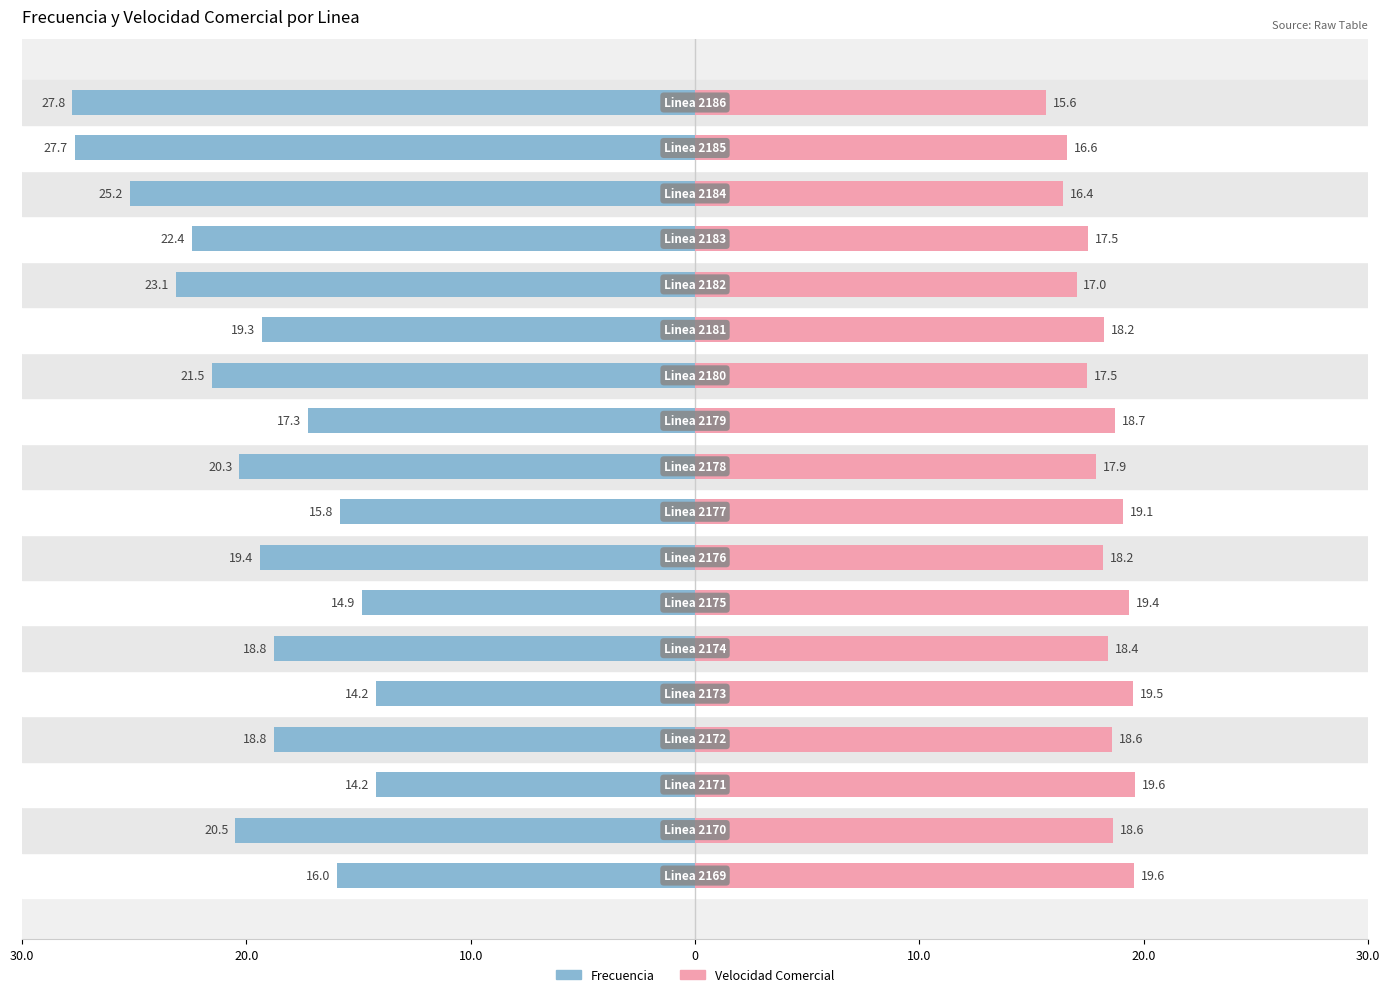

What are all the series names shown in the legend?

Frecuencia, Velocidad Comercial